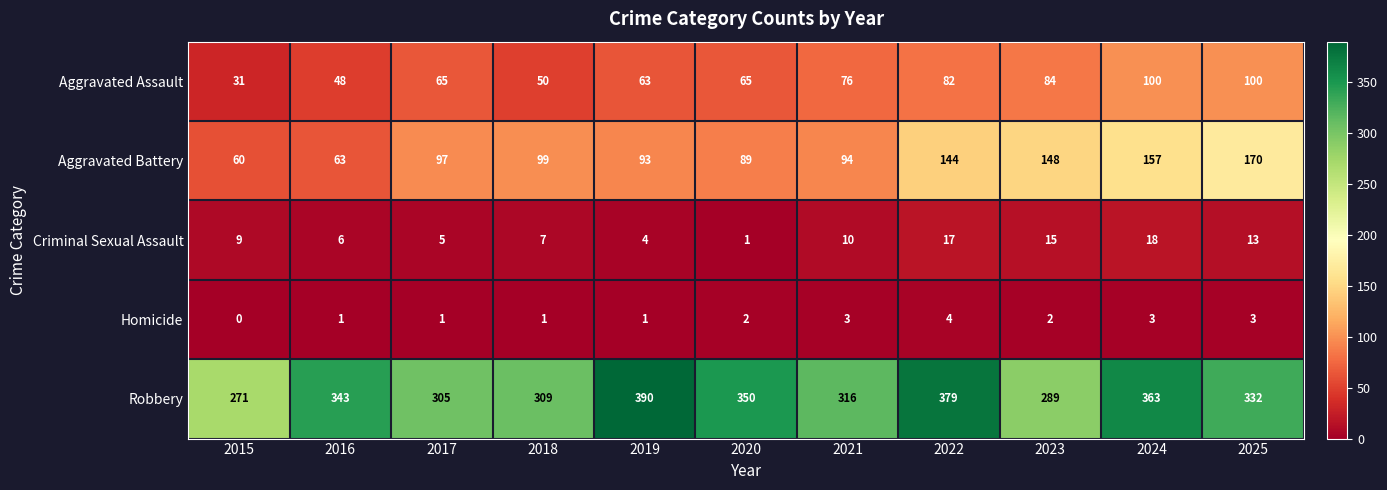

At which category is the sum across all series the highest?

2024